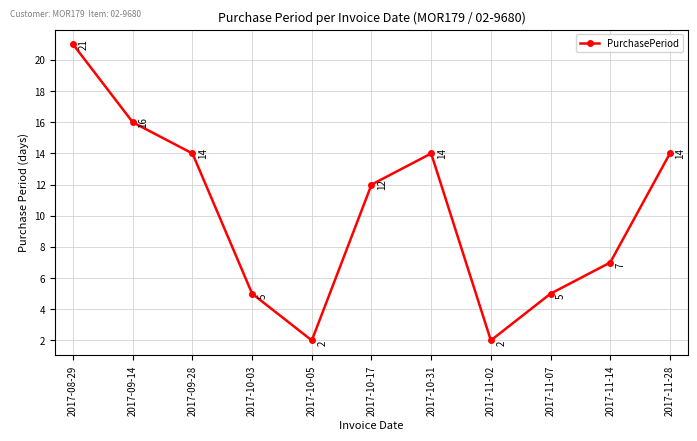

True or false: the data has more than 2 interior local peaks.

False